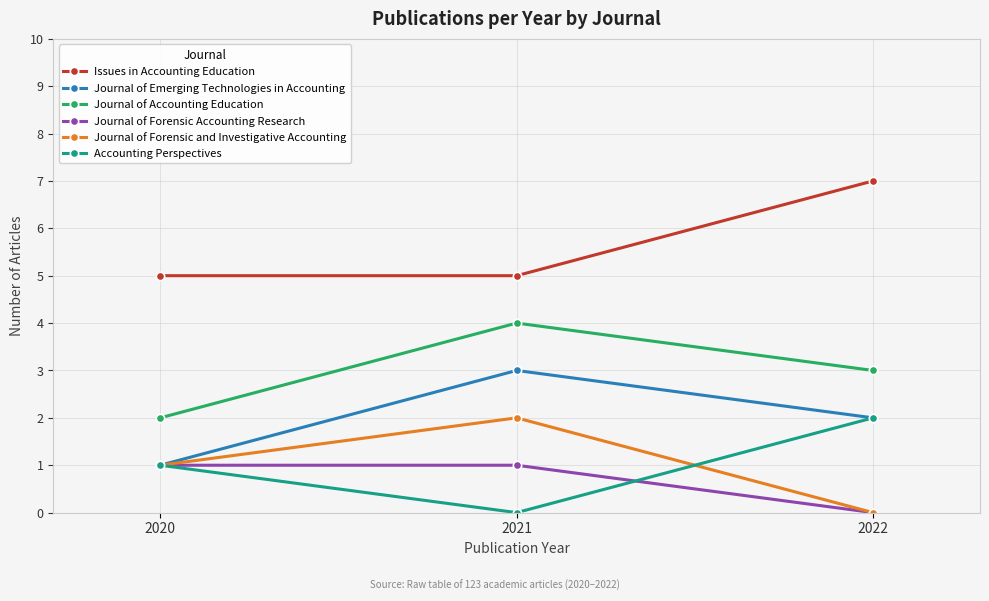

What is the value of the Journal of Forensic Accounting Research point at the 2nd from the left?

1